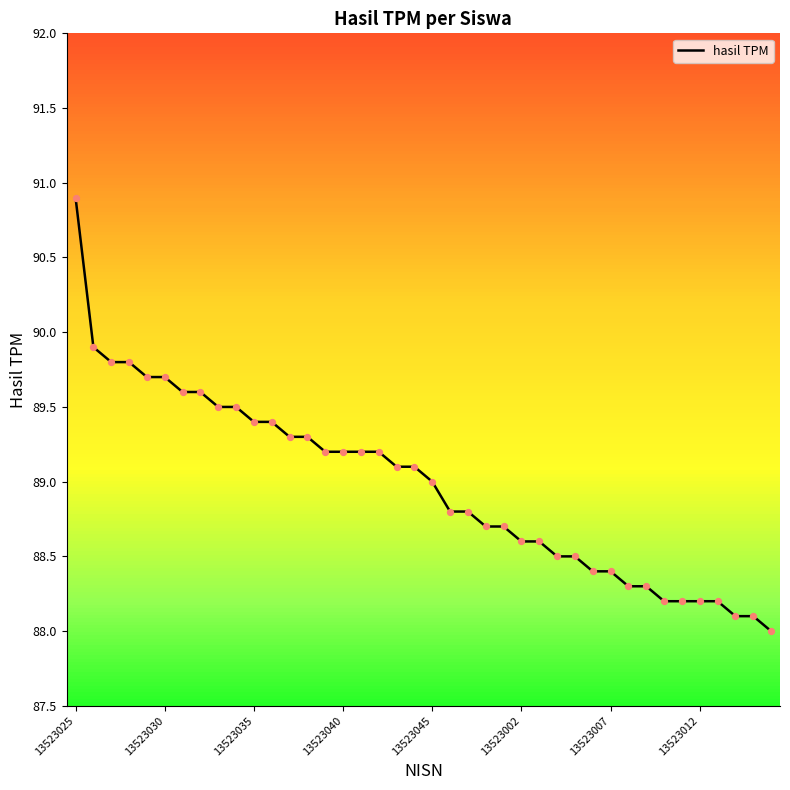

What is the difference between the maximum and minimum values?

2.9